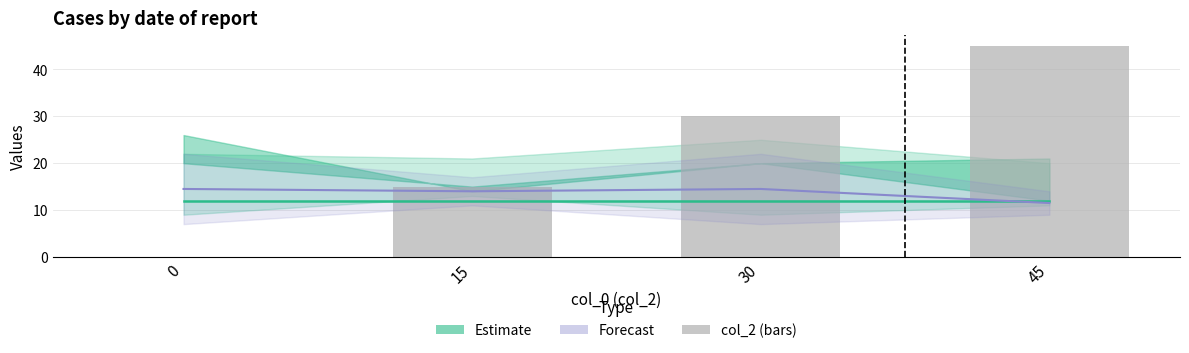

How many values are above zero?

3